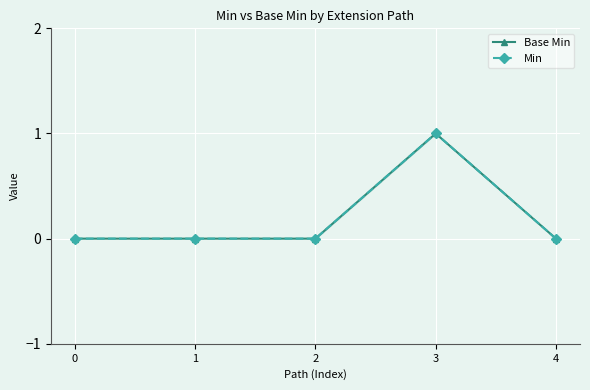

What is the maximum value for Min?

1